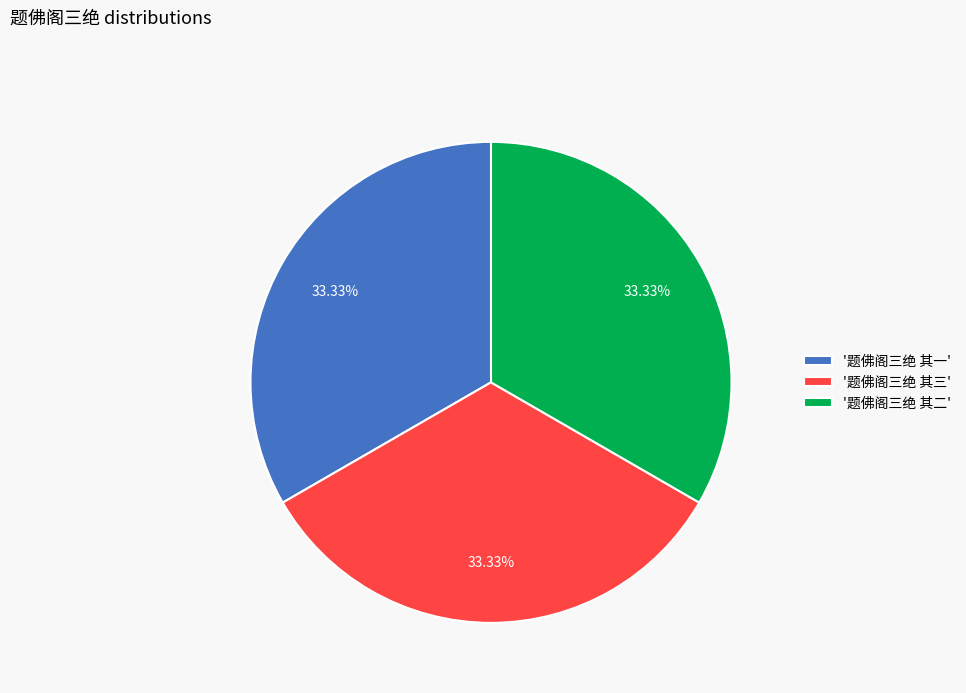

Combined, do '题佛阁三绝 其二' and '题佛阁三绝 其一' account for over 50%?

Yes